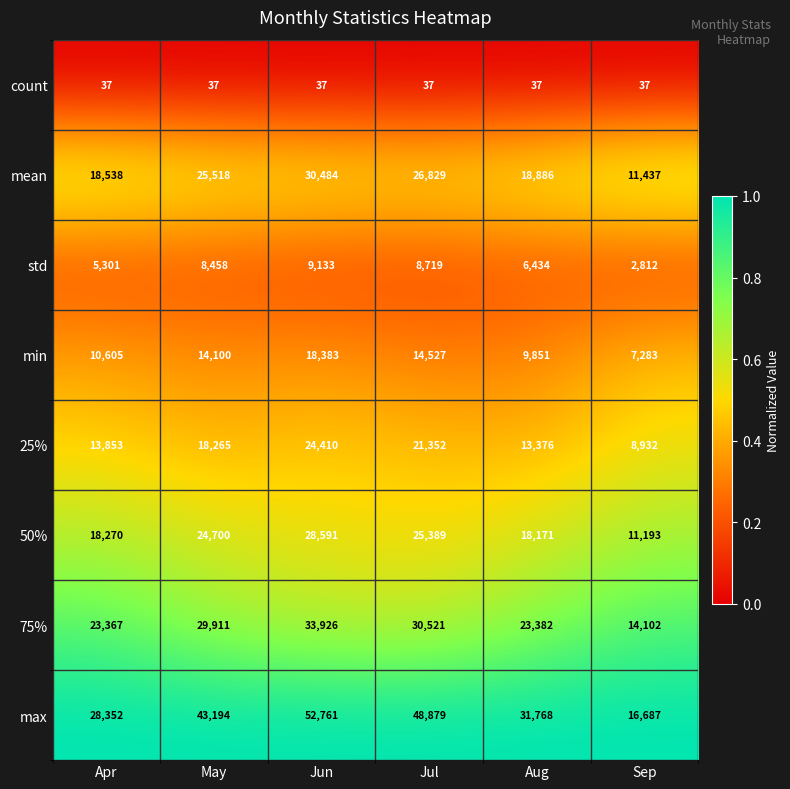

What value does the min series have at Aug, to the nearest 100?

9900